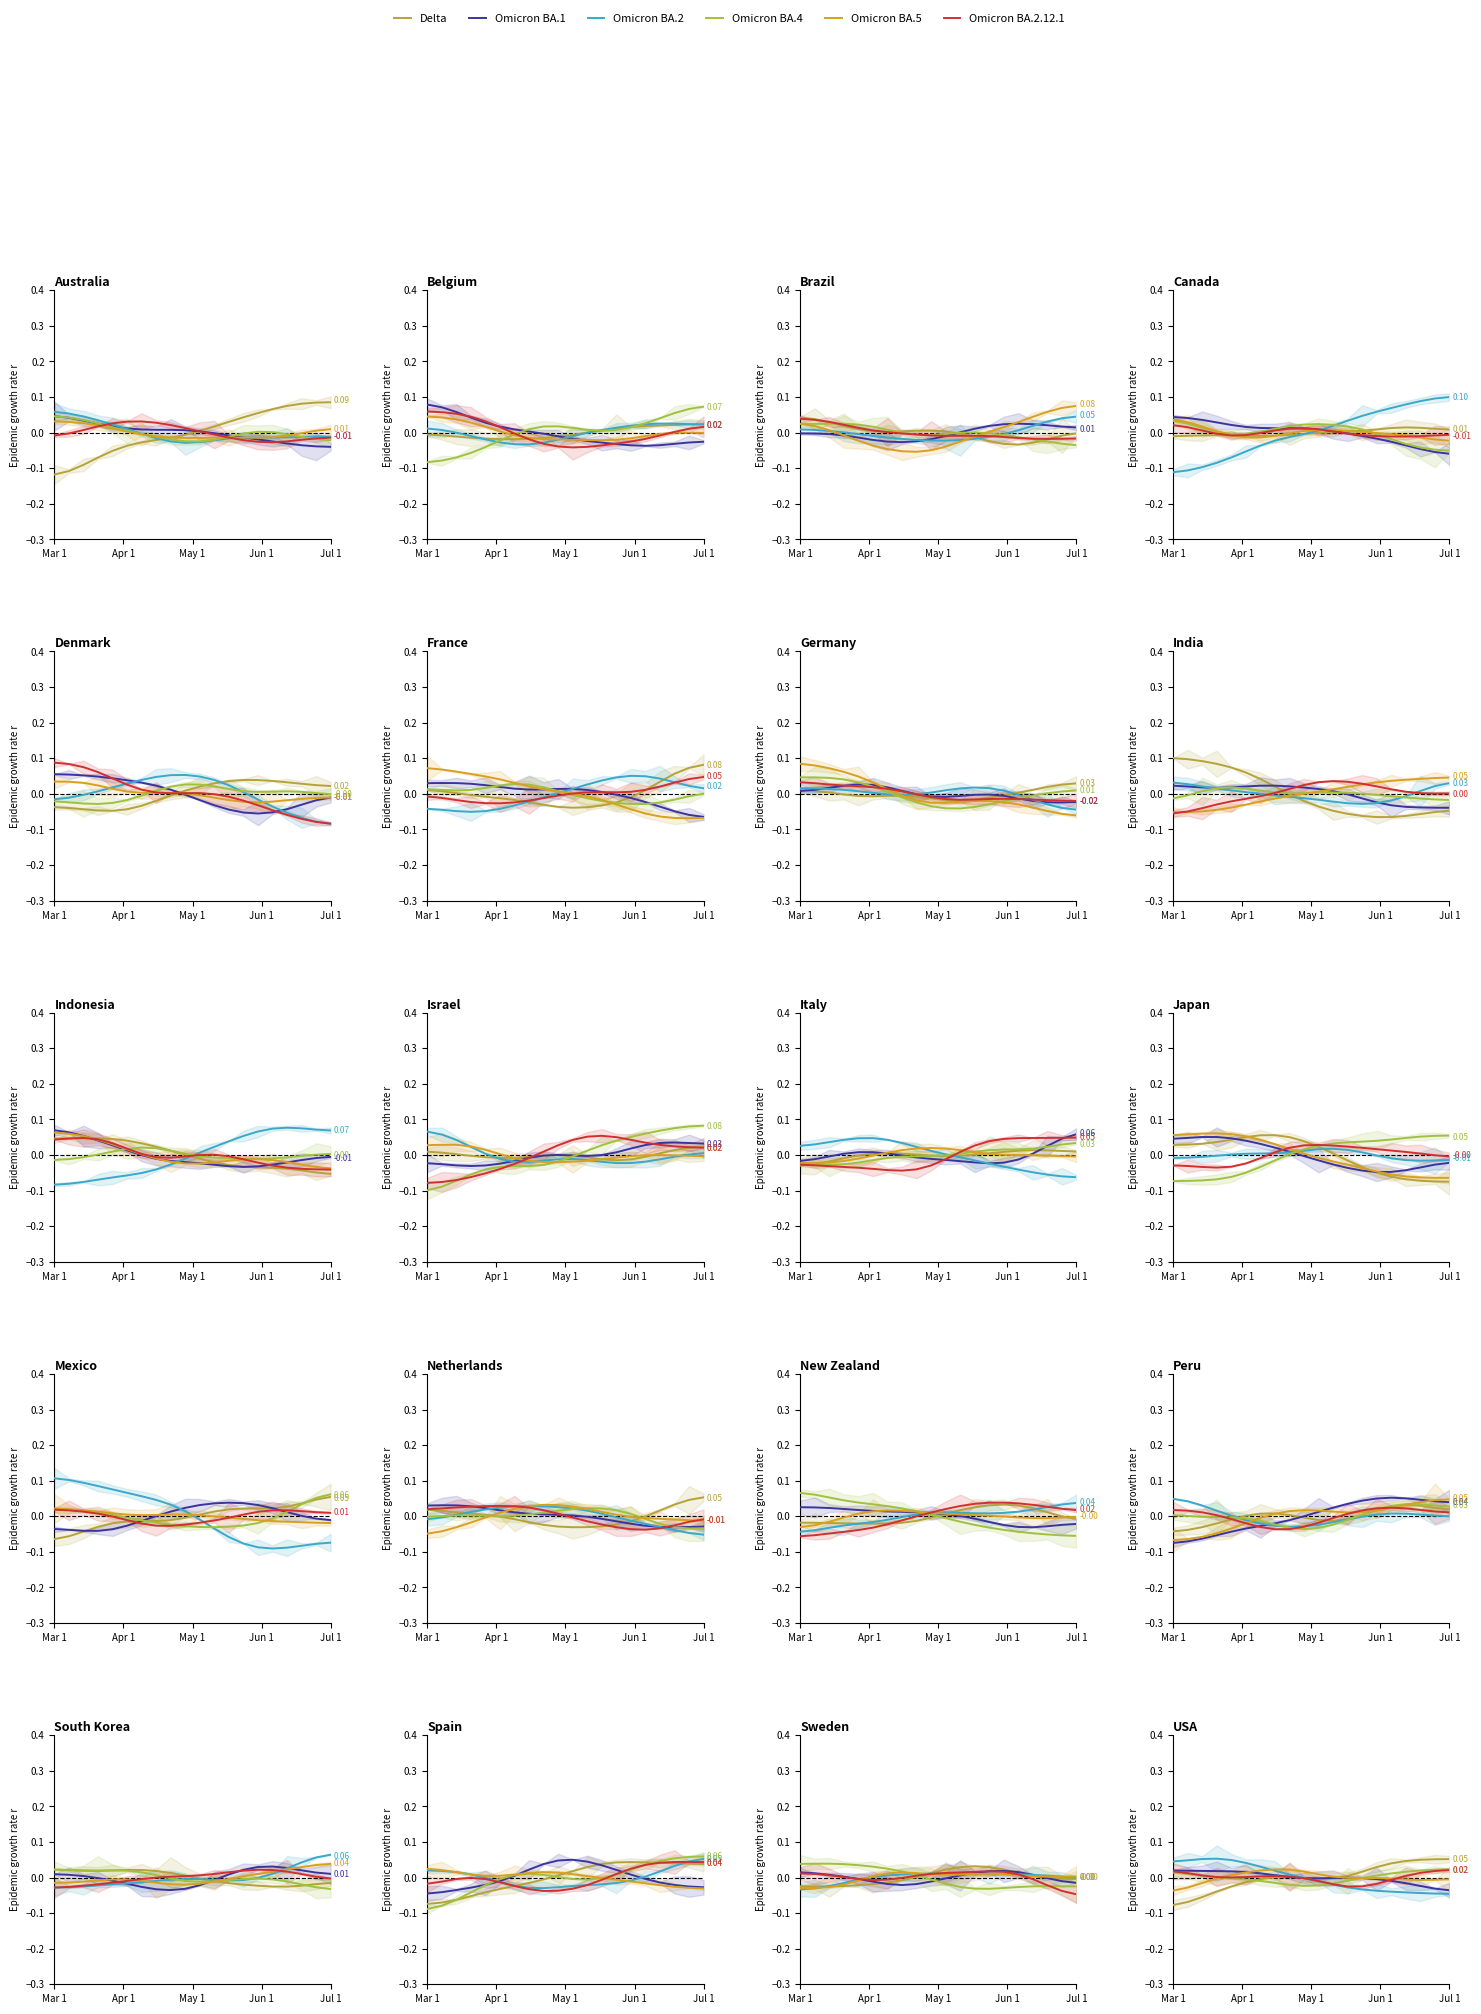

Does the chart have visible grid lines?

No